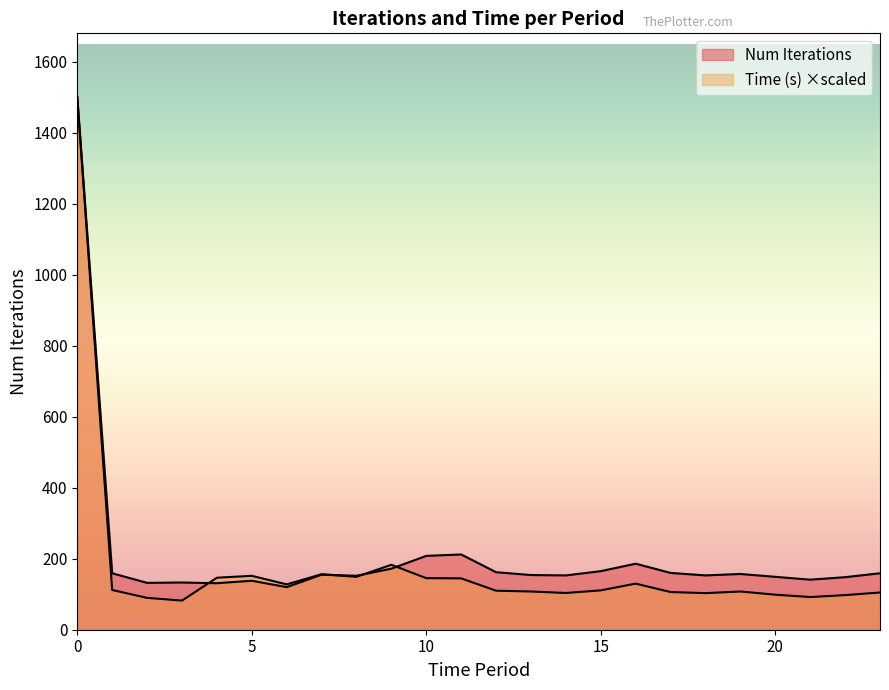

Rank the categories by Time (s) value from lowest to highest.

3, 2, 21, 22, 20, 18, 14, 23, 17, 19, 13, 12, 15, 1, 6, 16, 11, 10, 4, 8, 5, 7, 9, 0